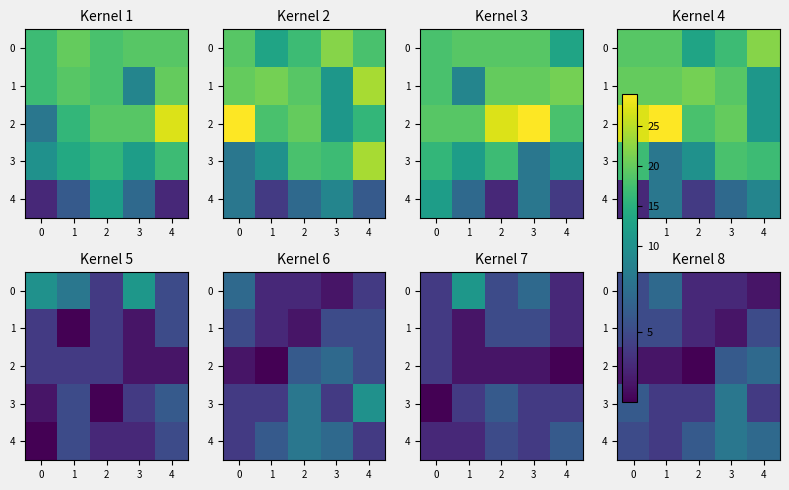

What value does the 3 series have at 2?

4